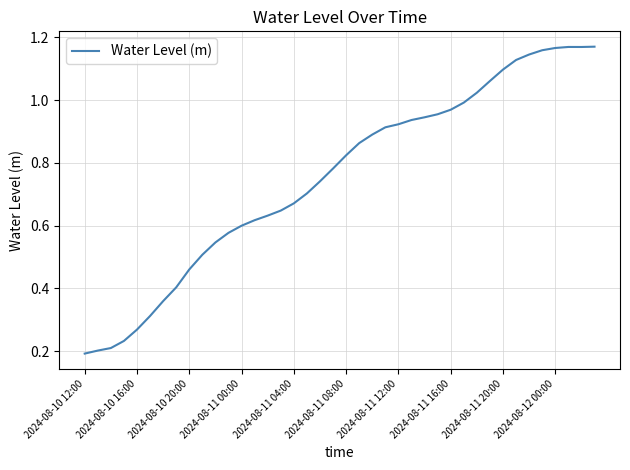

Where is the first local maximum?

37